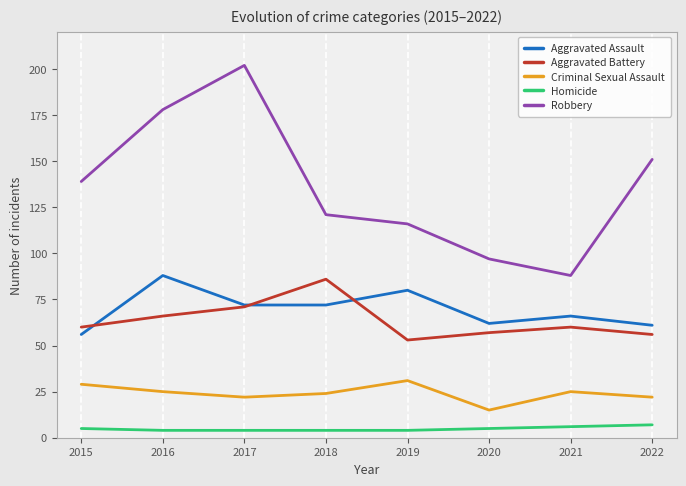

True or false: Criminal Sexual Assault and Homicide cross at least once.

False